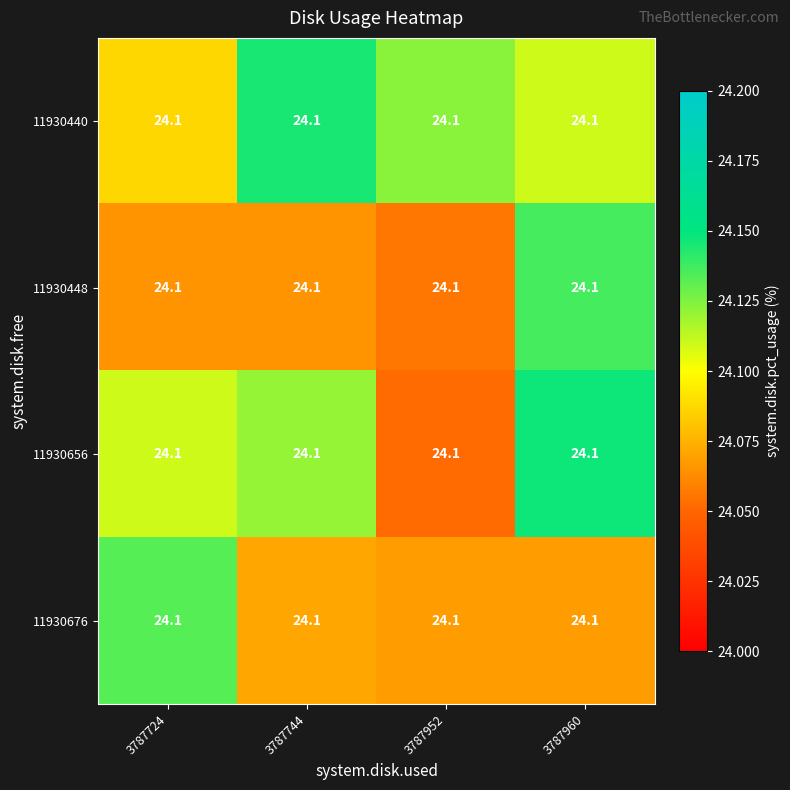

True or false: 11930676 has a value of 24.1 at 3787952.

True